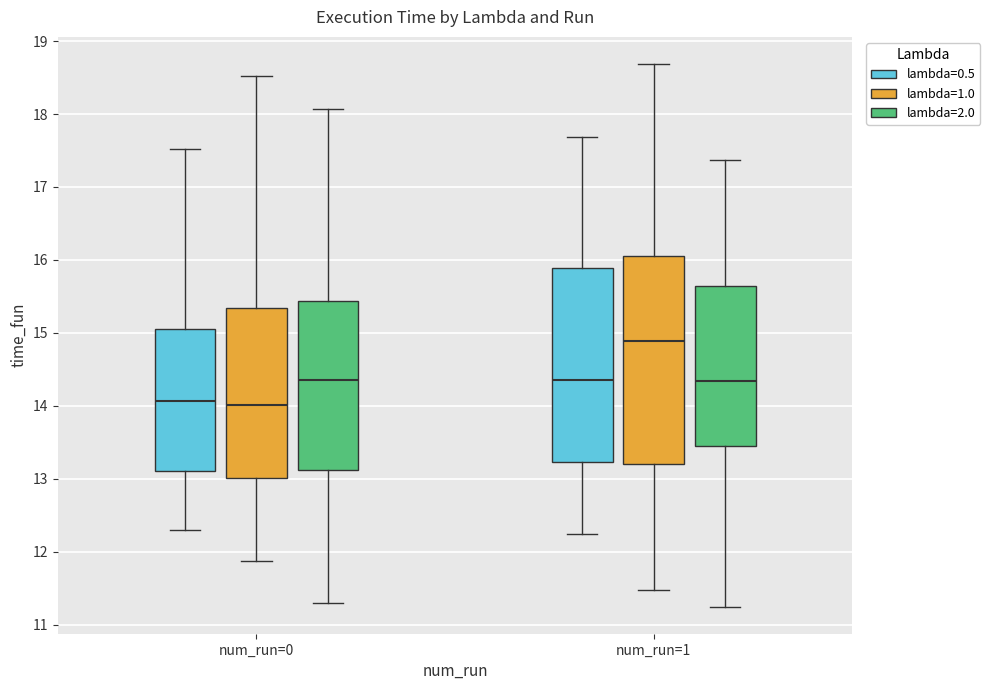

Which box is the tallest, from its lower edge to its upper edge?

num_run=1 (lambda=1.0)